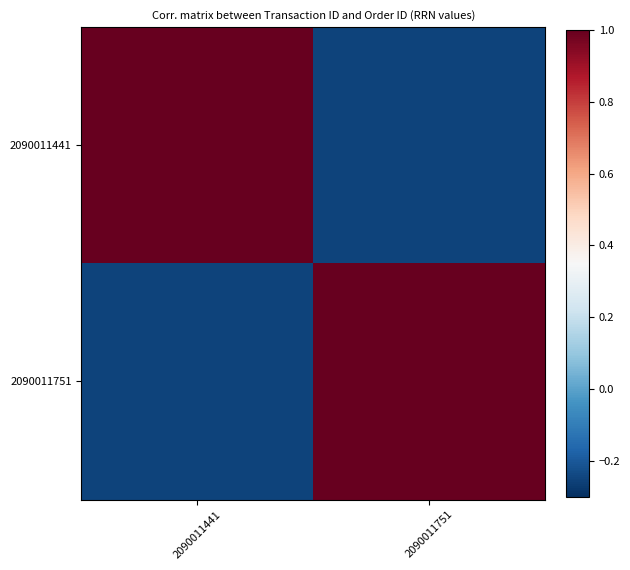

Reading left to right, what are all the values shown in this chart?

2090011441: 2090011441=1.0	2090011751=-0.2
2090011751: 2090011441=-0.2	2090011751=1.0